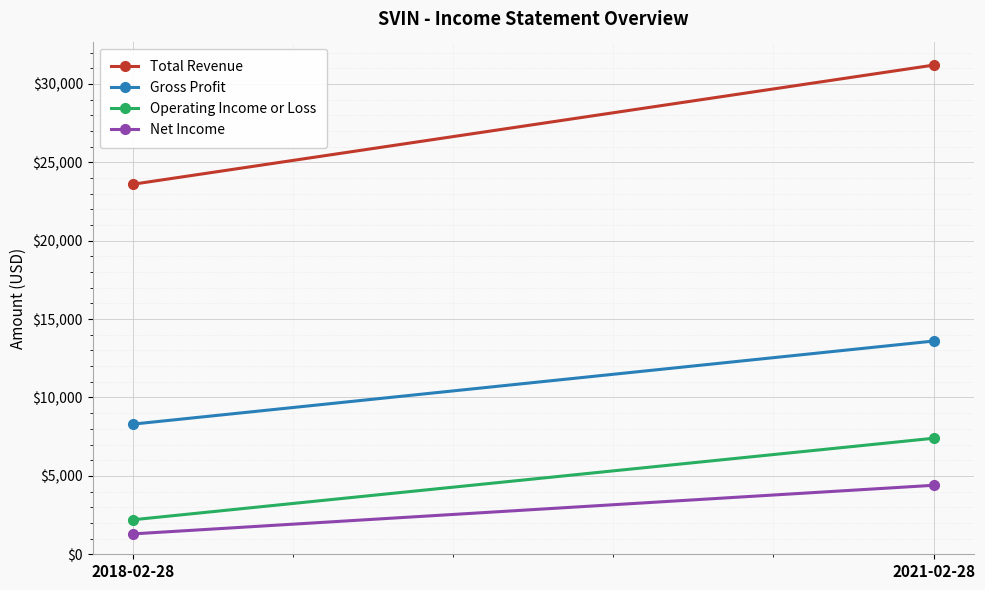

Where is Operating Income or Loss nearest to the value 4800?

2018-02-28